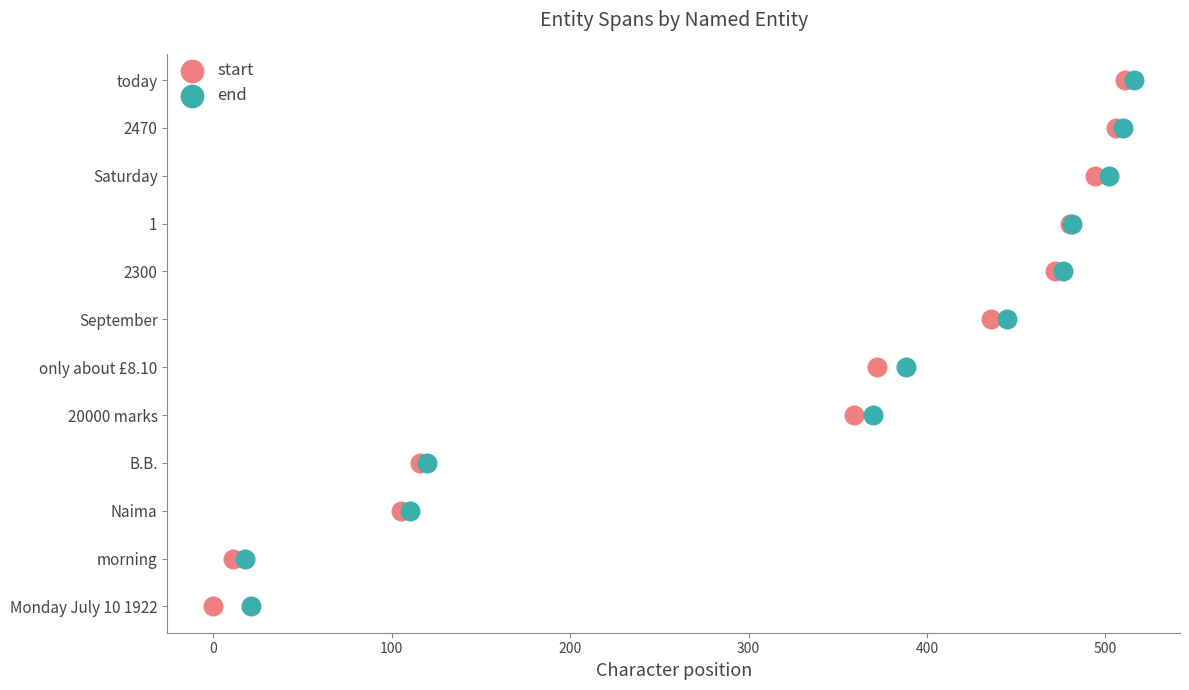

What are all the series names shown in the legend?

start, end